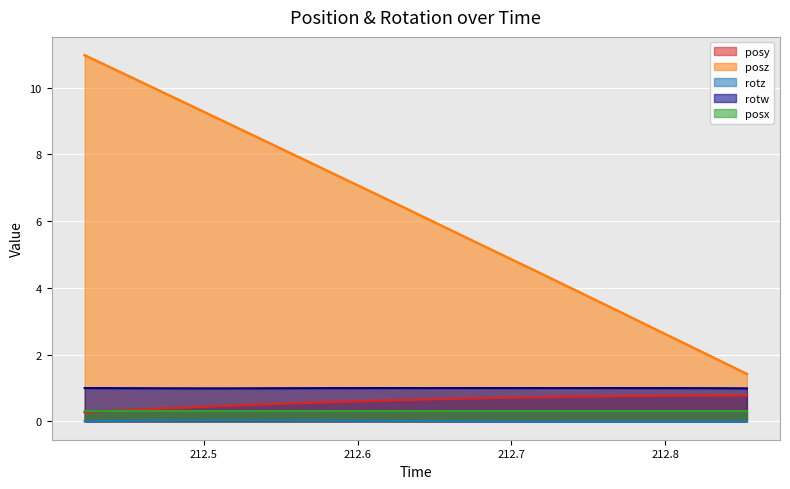

What is the highest value of the posy series?

0.8